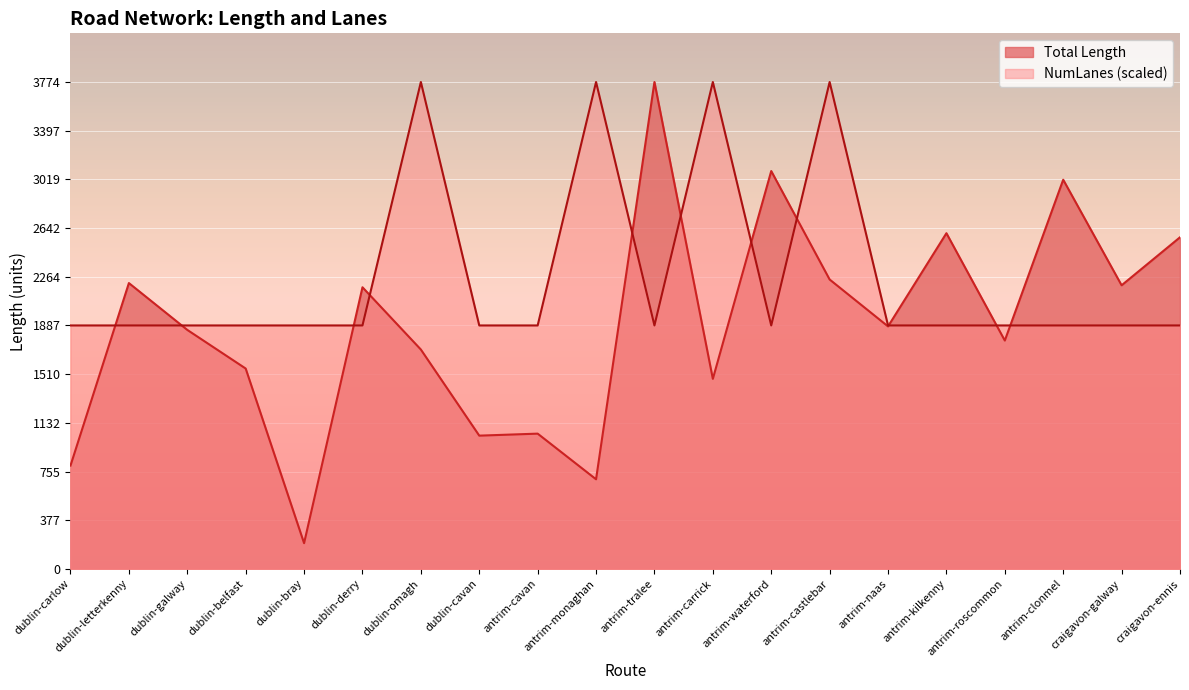

True or false: Total Length has a value of 1023.1 at dublin-letterkenny.

False